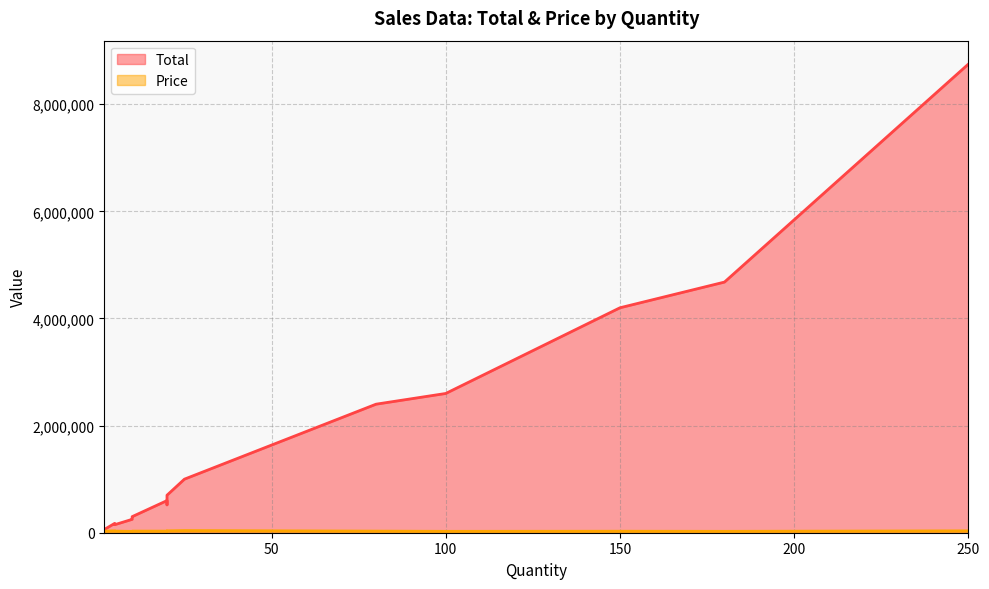

Does the chart have visible grid lines?

Yes